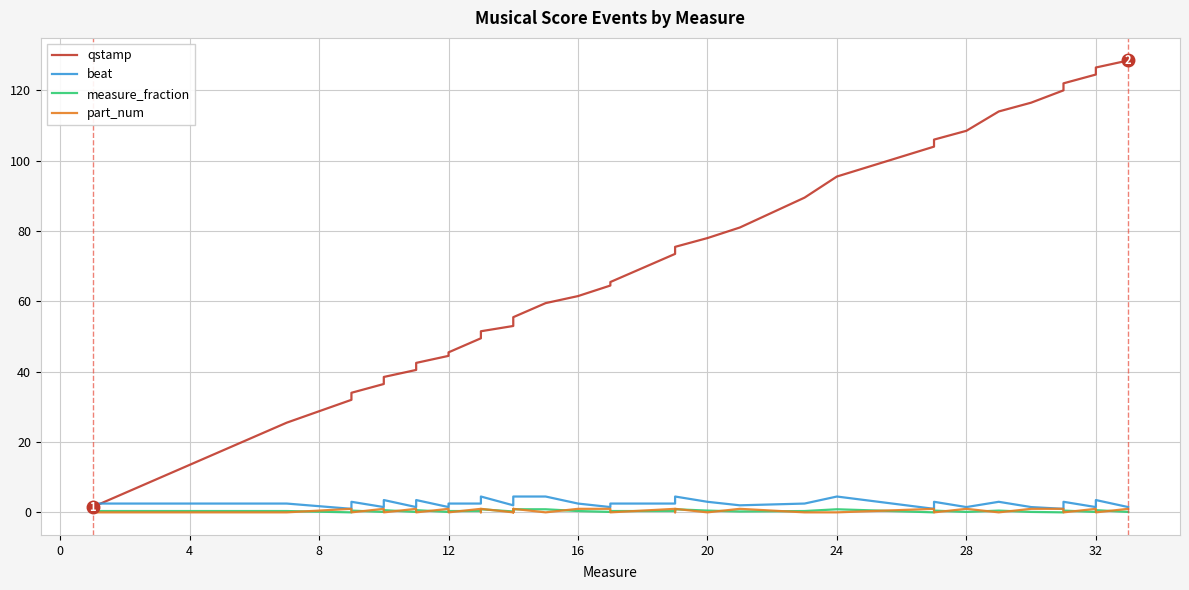

In measure_fraction, how many points are higher than both neighbors (excluding endpoints)?

10